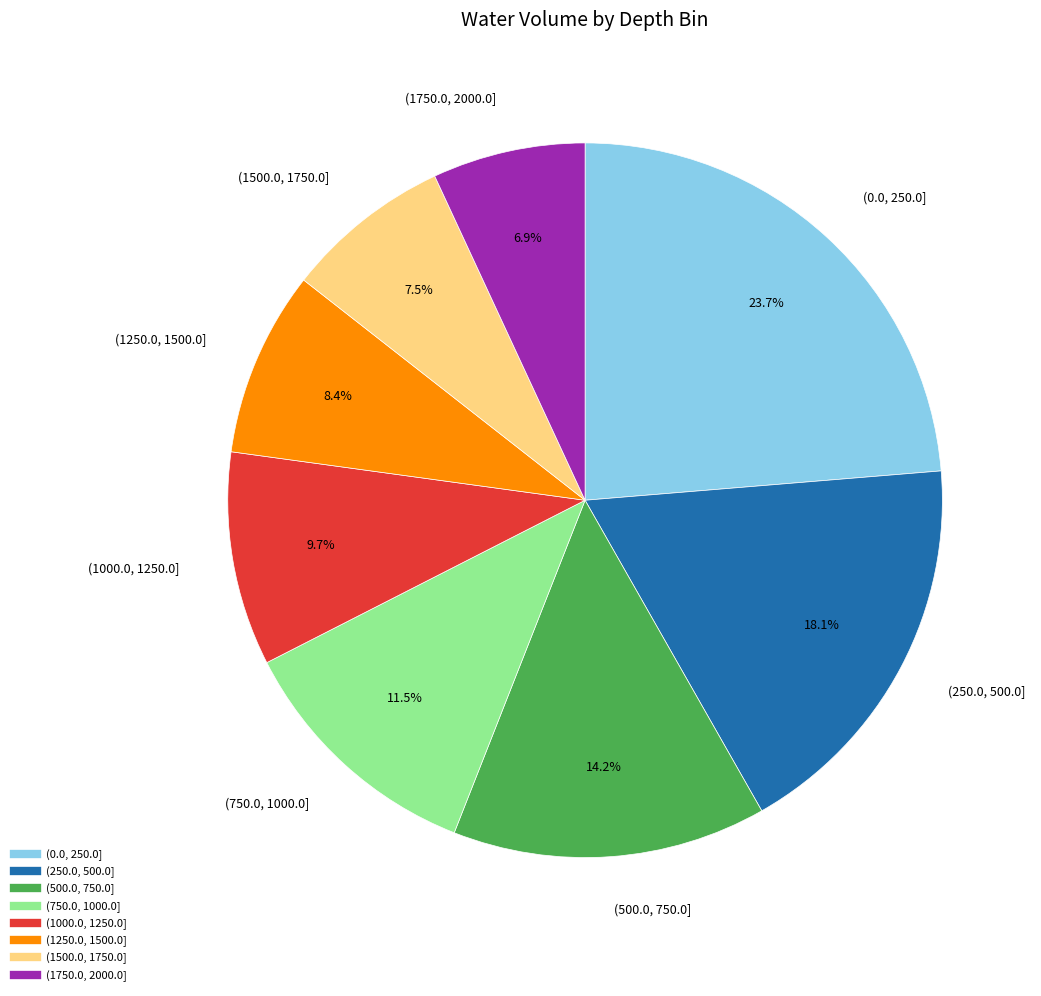

To the nearest percent, what is the difference between the largest and smallest slice percentages?

17%